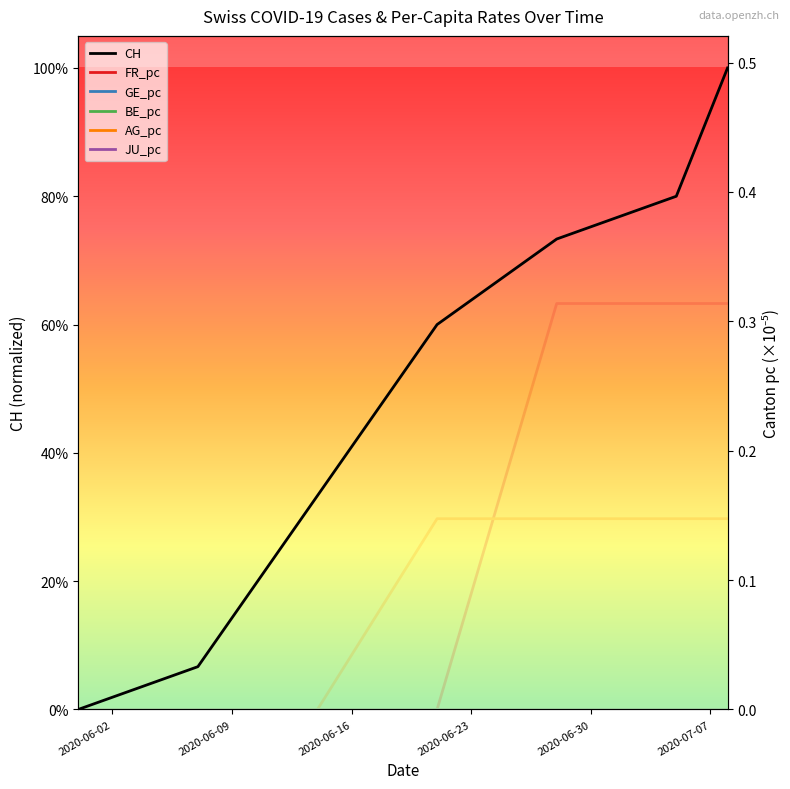

What is the label of the 5th point from the left?

2020-06-30